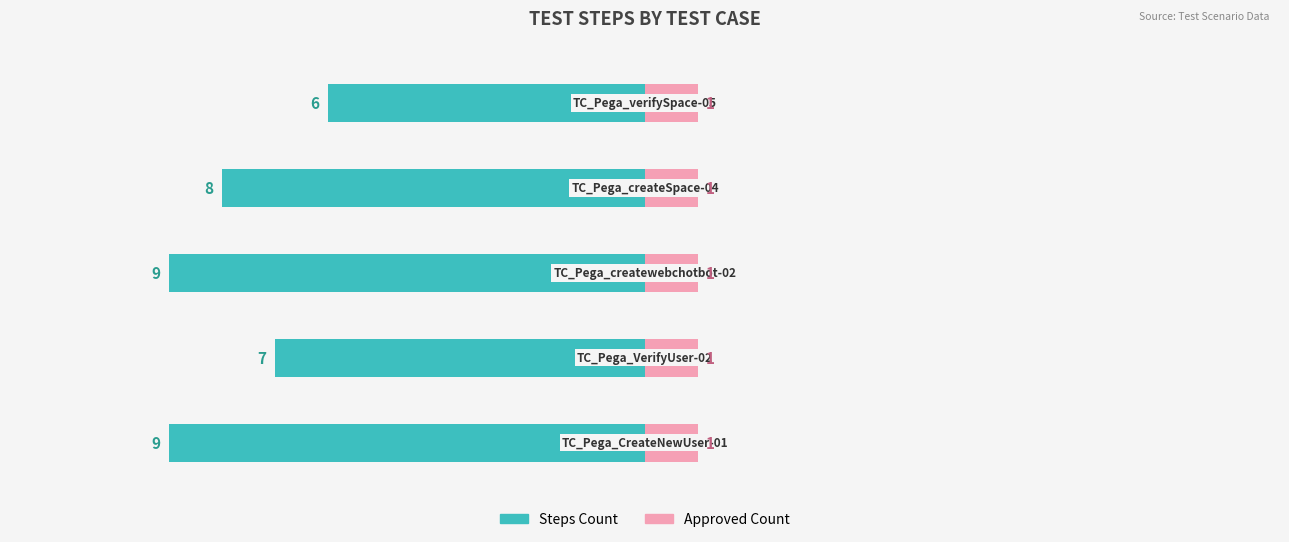

The Steps Count series shows -12.8 at −15. True or false?

False